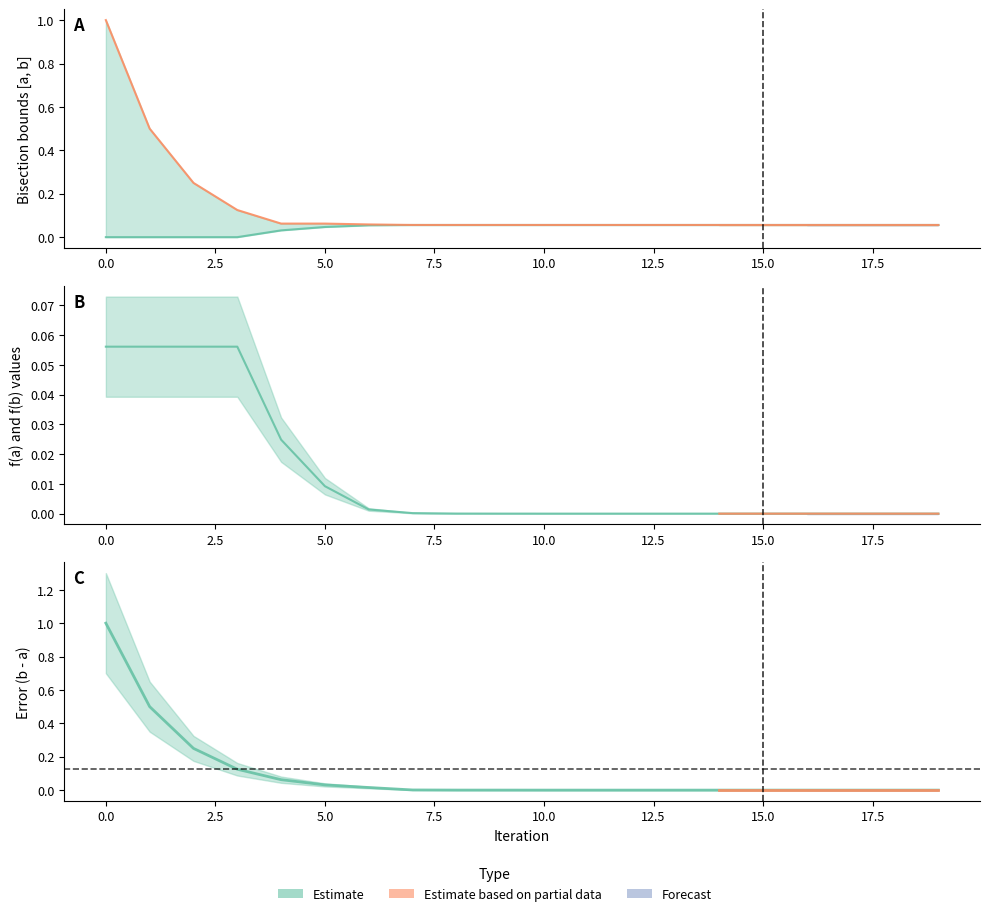

Does the chart have visible grid lines?

No